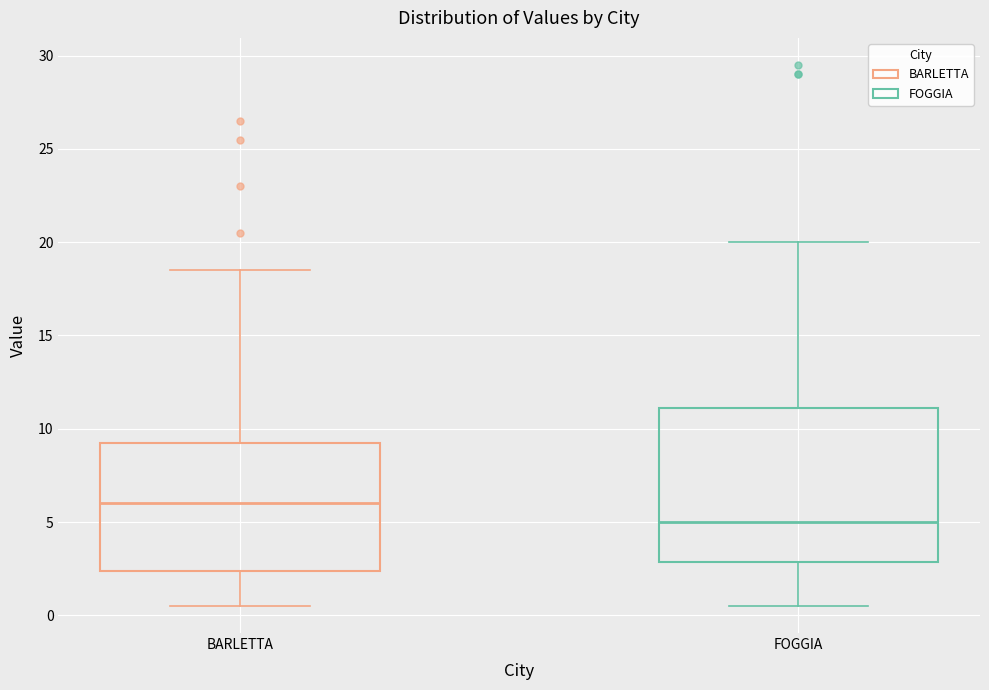

Reading left to right, transcribe this box plot: for each box, give where its median line is, the range the box spans, and where its two whiskers end, as read against the y-axis. The values are not printed on the chart, so give them approximately, as read against the axis.

BARLETTA: median 6.0, box 2.5 to 9.5, whiskers 0.5 to 18.5
FOGGIA: median 5.0, box 3.0 to 11.0, whiskers 0.5 to 20.0